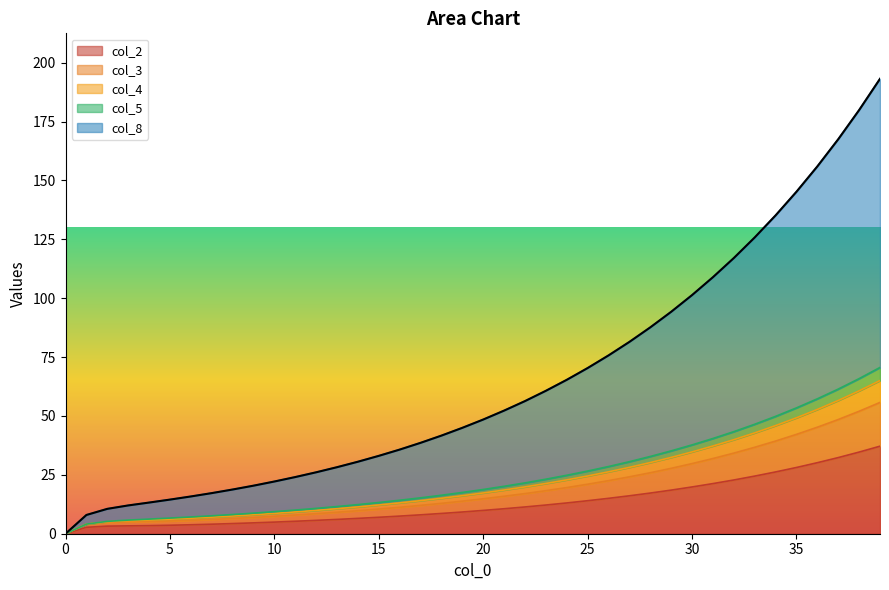

Does the chart display data point markers on the line(s)?

No